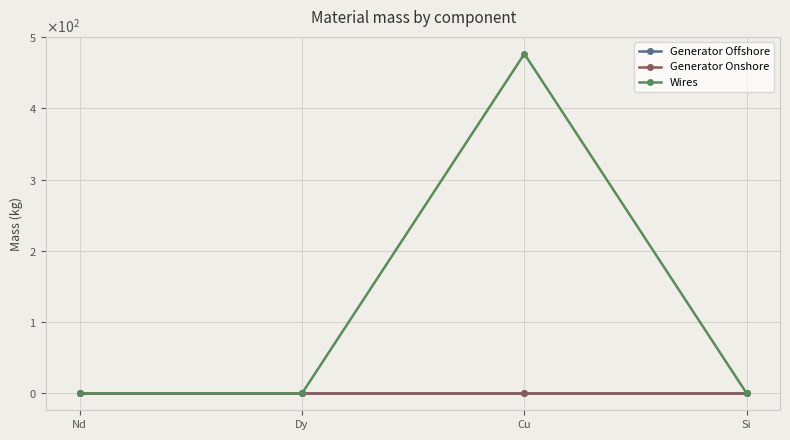

What are all the series names shown in the legend?

Generator Offshore, Generator Onshore, Wires